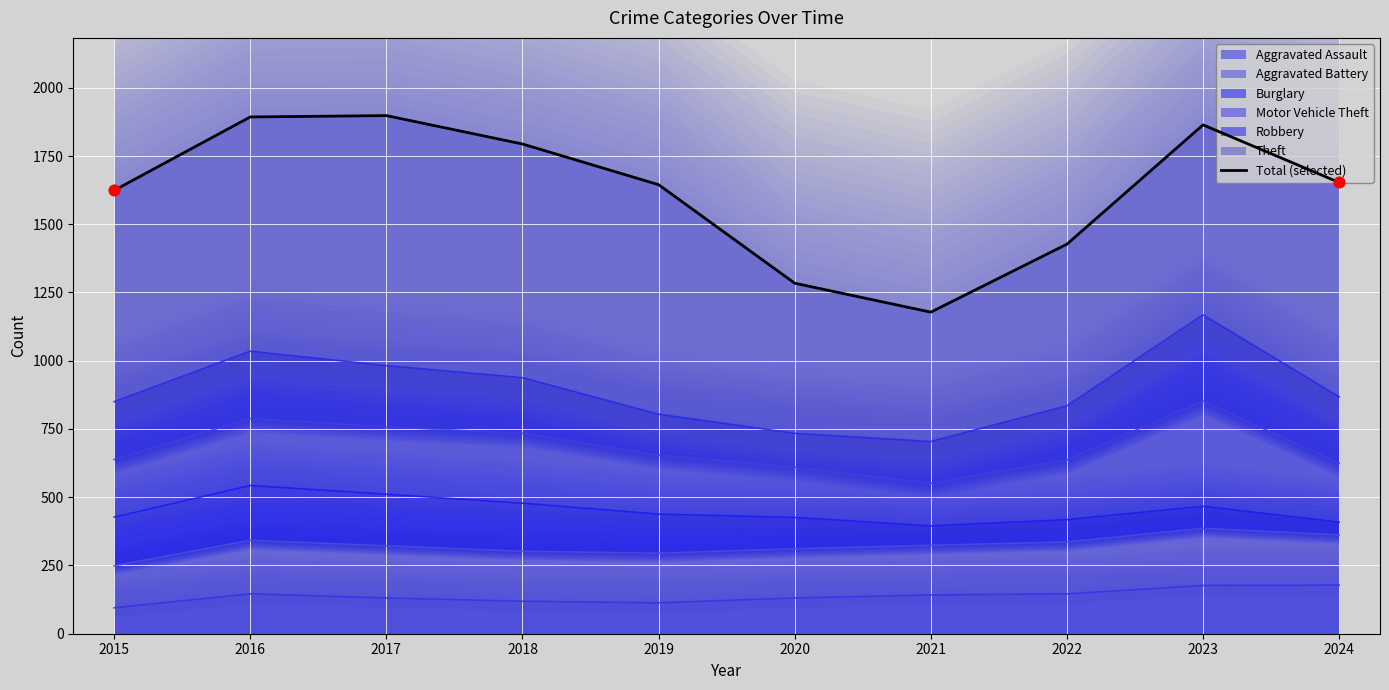

Between 2016 and 2024, which is larger?

2016